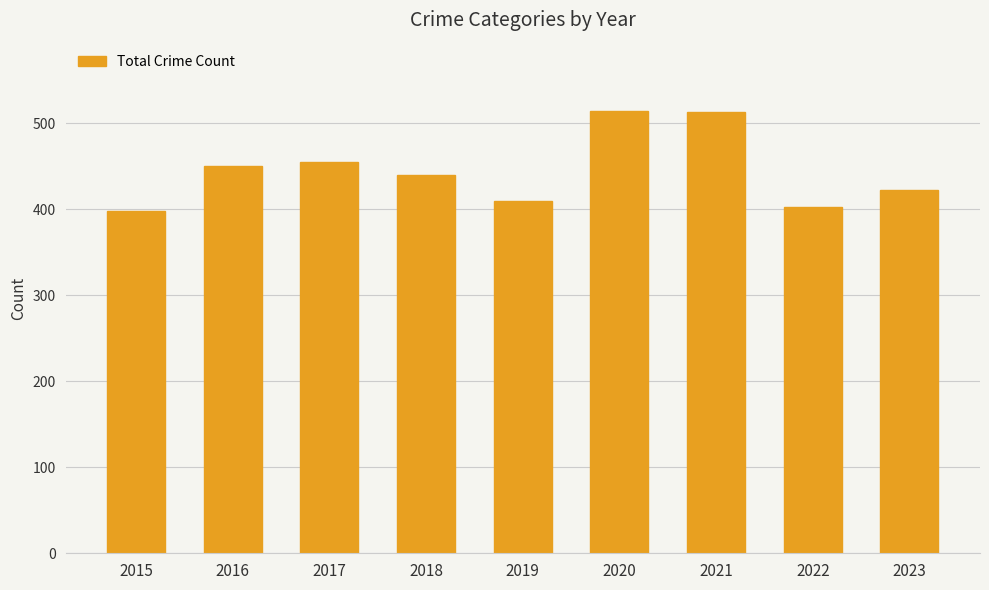

Is it true that the value at 2019 is 410?

True